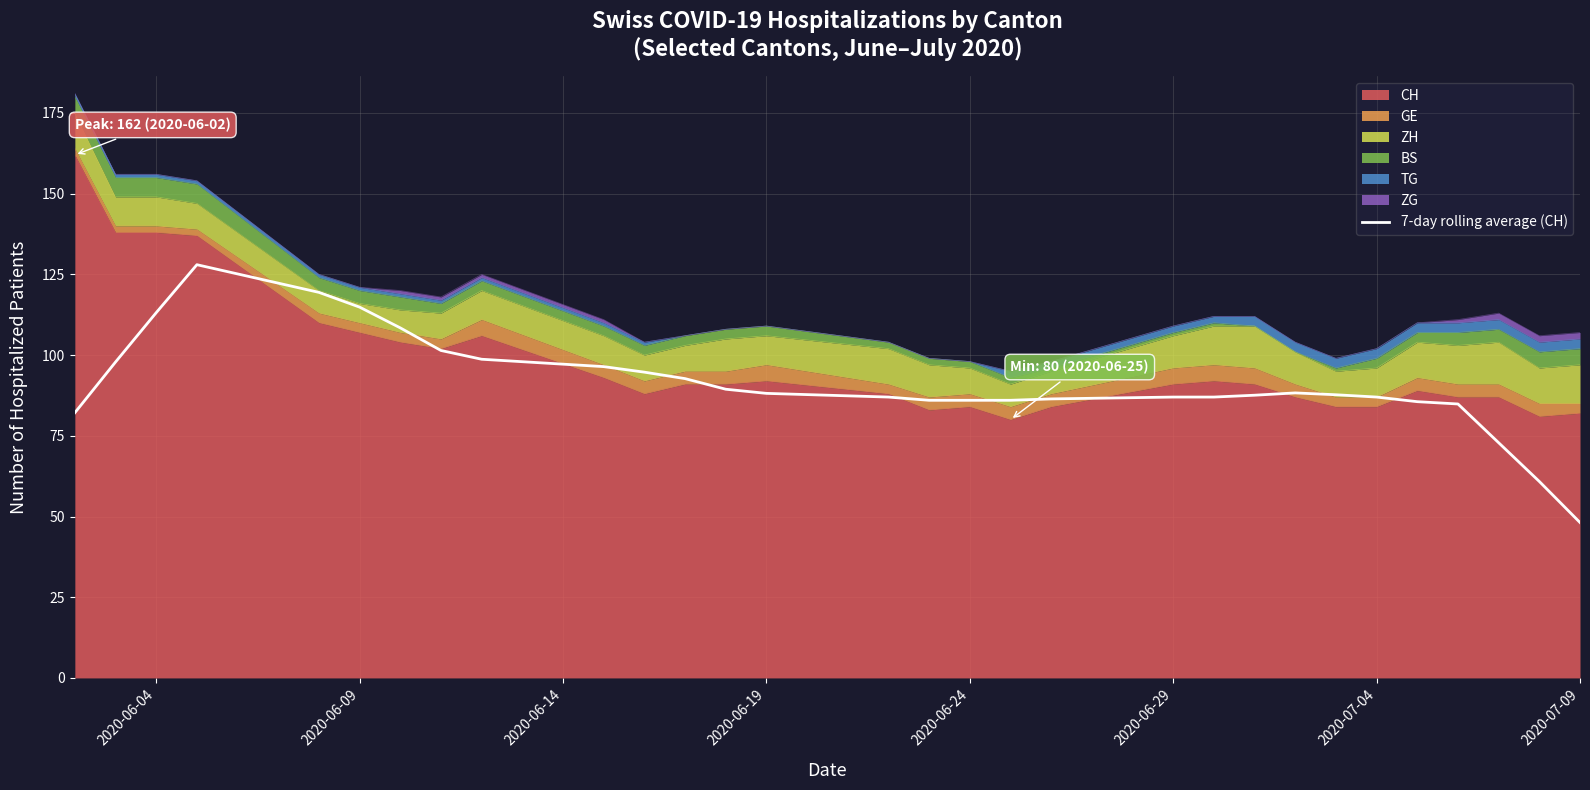

Count the number of categories in the chart.

30